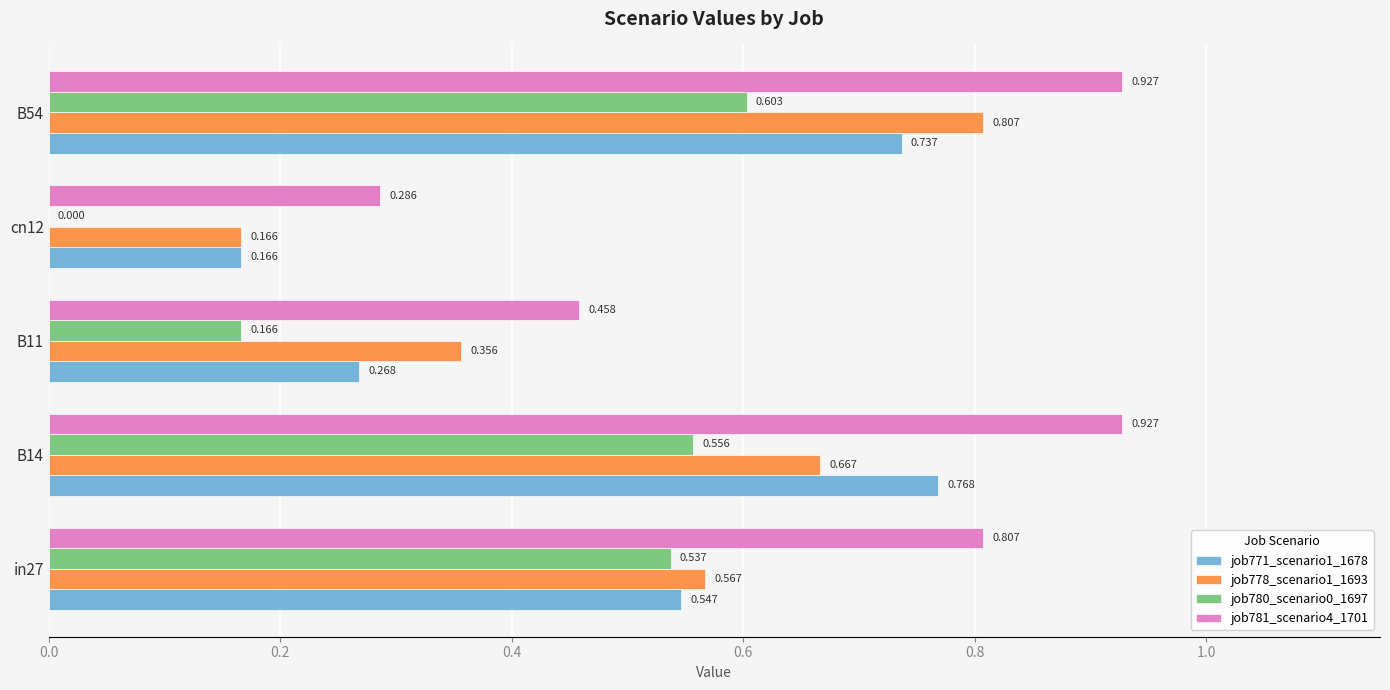

Is the value of job778_scenario1_1693 at B11 greater than the value of job781_scenario4_1701 at B54?

No